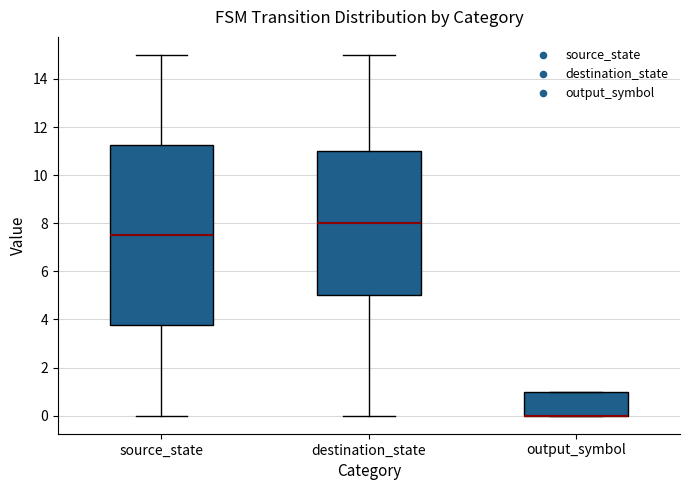

Reading left to right, transcribe this box plot: for each box, give where its median line is, the range the box spans, and where its two whiskers end, as read against the y-axis. The values are not printed on the chart, so give them approximately, as read against the axis.

source_state: median 7.6, box 3.8 to 11.2, whiskers 0.0 to 15.0
destination_state: median 8.0, box 5.0 to 11.0, whiskers 0.0 to 15.0
output_symbol: median 0.0 (drawn on the box's lower edge), box 0.0 to 1.0, whiskers 0.0 to 1.0